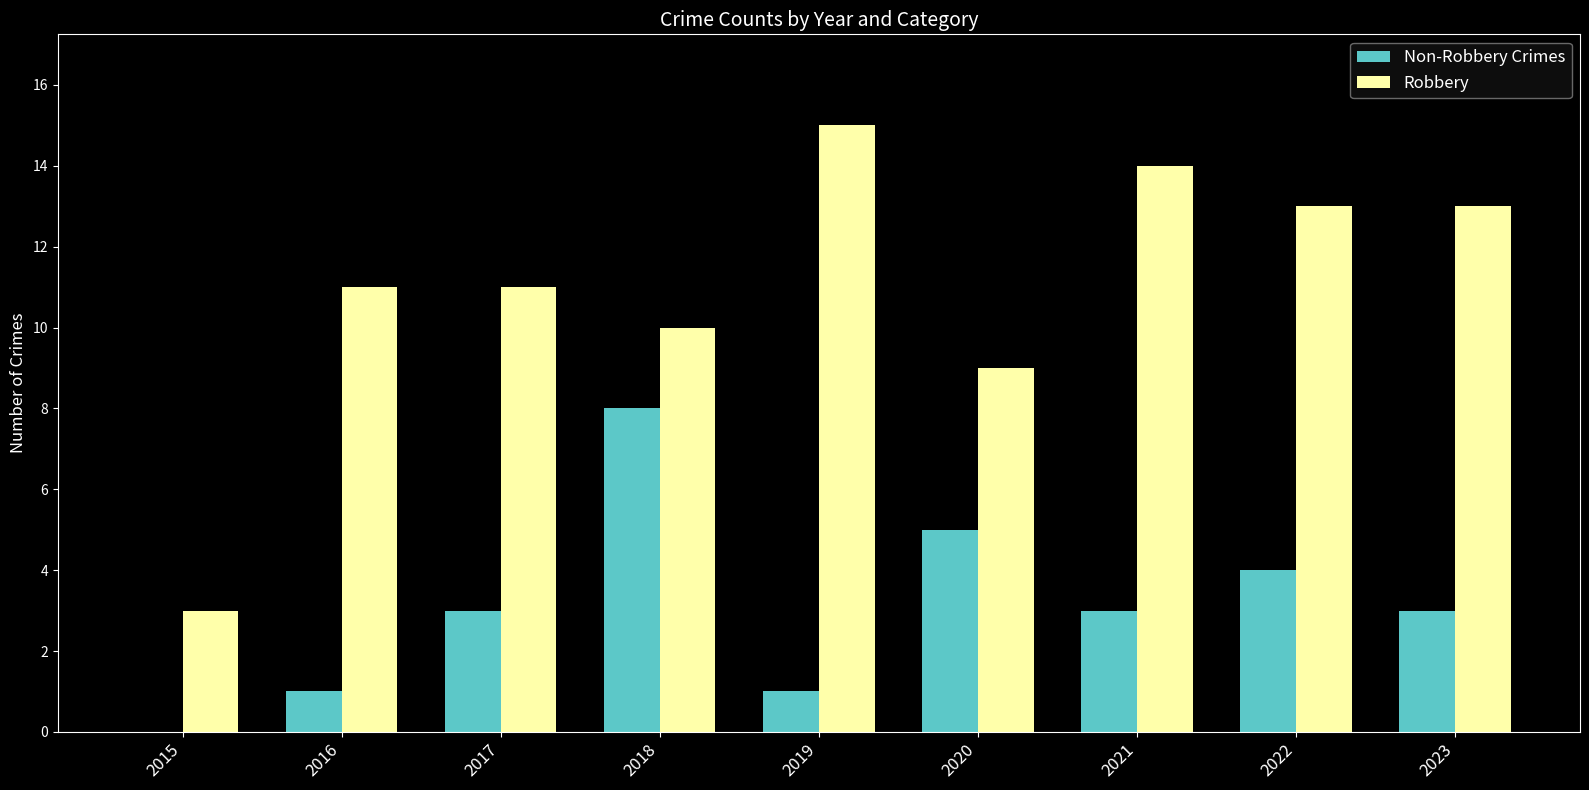

Are the bars horizontal?

No